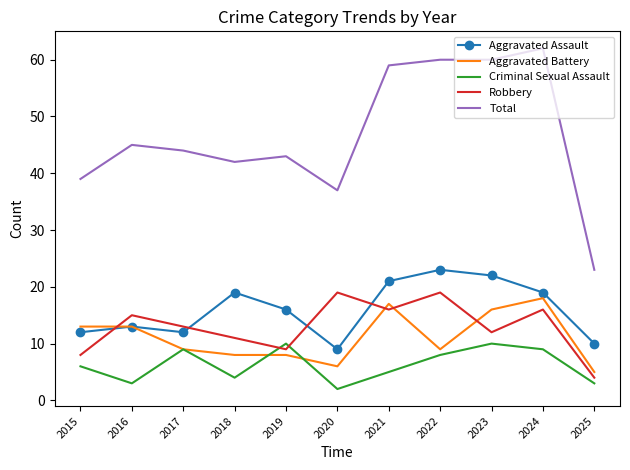

True or false: Total and Criminal Sexual Assault cross at least once.

False